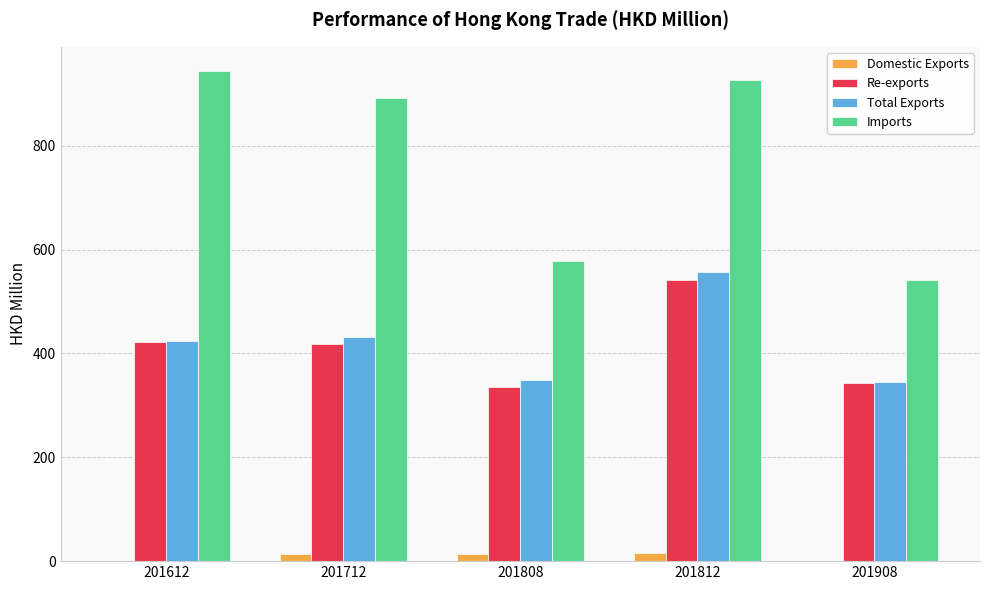

Where does the Re-exports series first go above 418?

201612